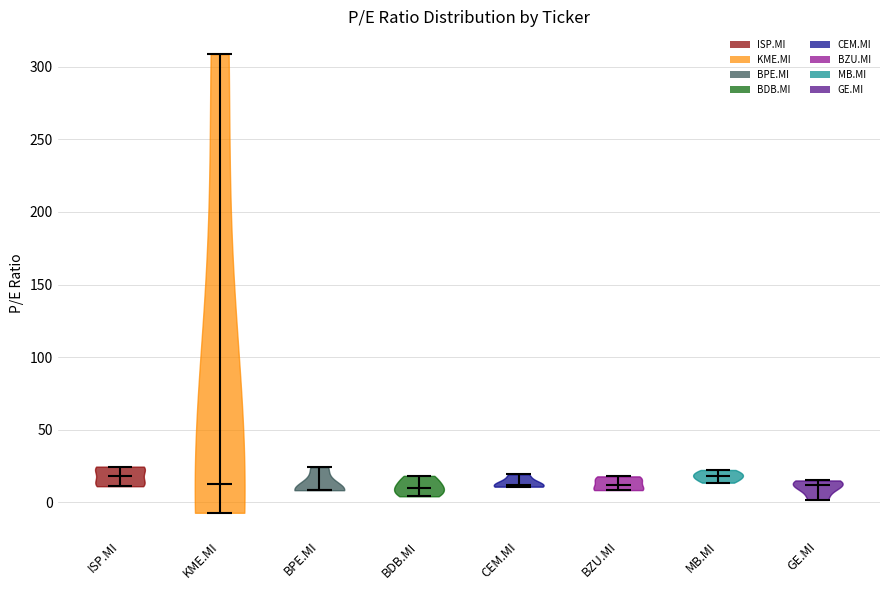

Reading left to right, read every violin against the y-axis: where its median line is, and the lowest and highest points it reaches. The values are not printed on the chart, so give them approximately, as read against the axis.

ISP.MI: median line 20, lowest point 10, highest point 25
KME.MI: median line 10, lowest point -5, highest point 310
BPE.MI: median line 10, lowest point 10, highest point 25
BDB.MI: median line 10, lowest point 5, highest point 20
CEM.MI: median line 10, lowest point 10, highest point 20
BZU.MI: median line 10, lowest point 10, highest point 20
MB.MI: median line 20, lowest point 15, highest point 20
GE.MI: median line 10, lowest point 0, highest point 15